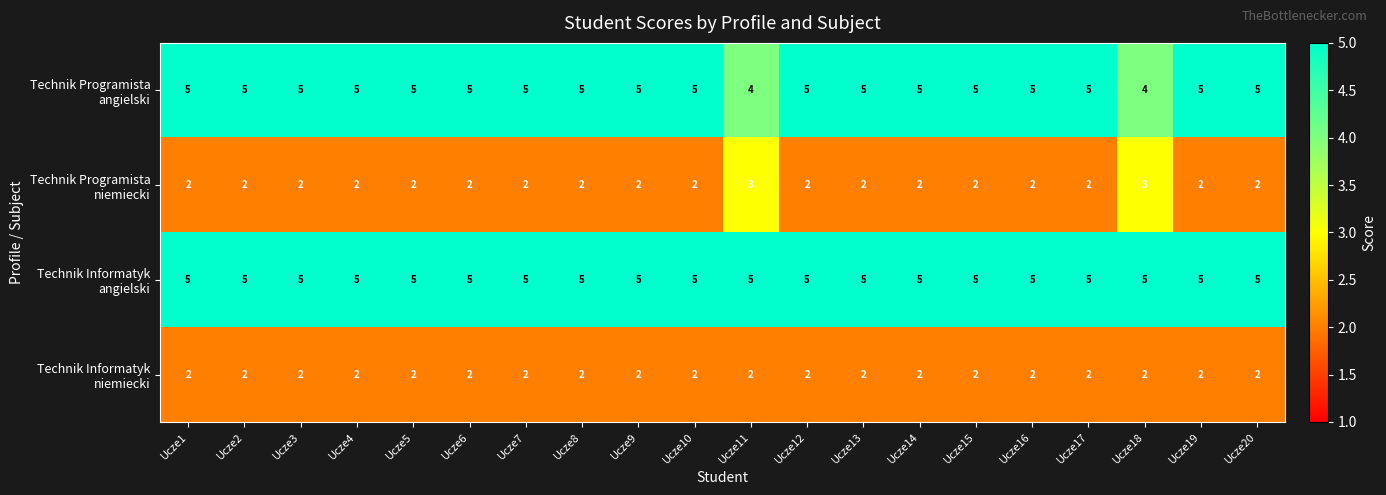

At how many categories does at least one series exceed 2?

20